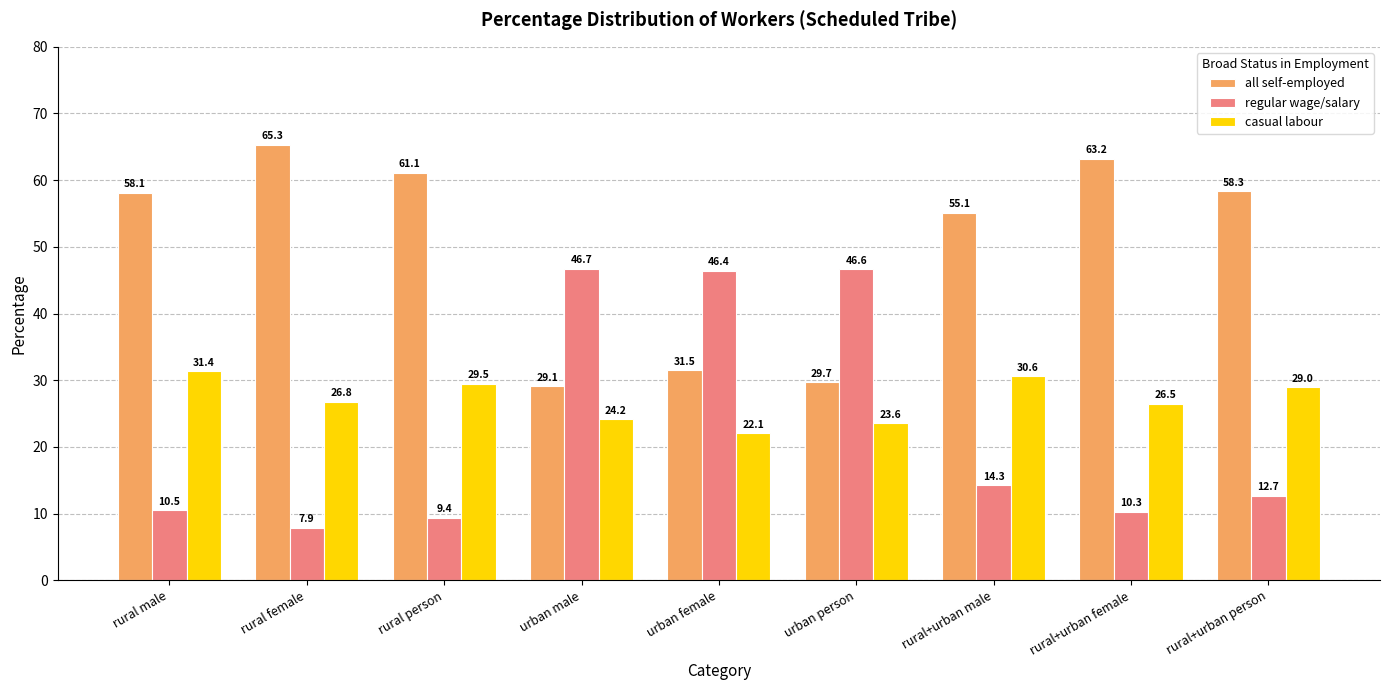

What are all the series names shown in the legend?

all self-employed, regular wage/salary, casual labour